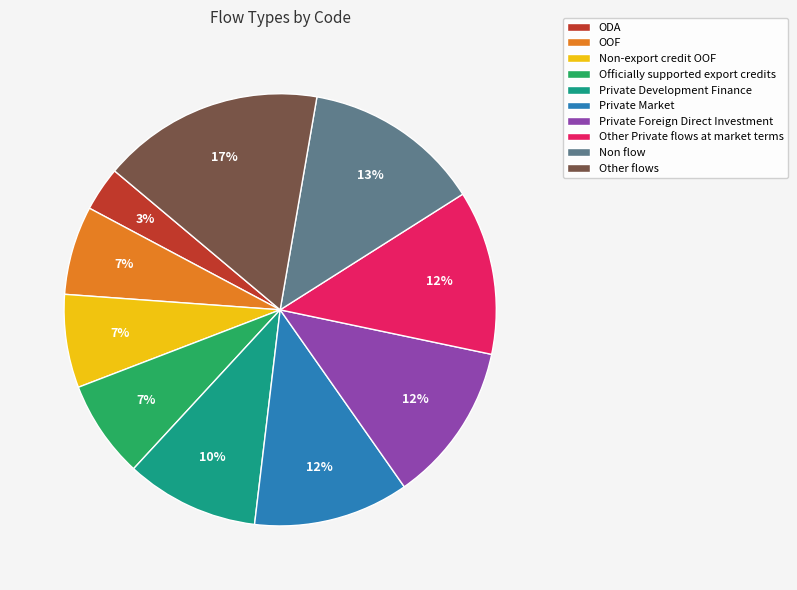

To the nearest percent, what is the average slice percentage?

10%